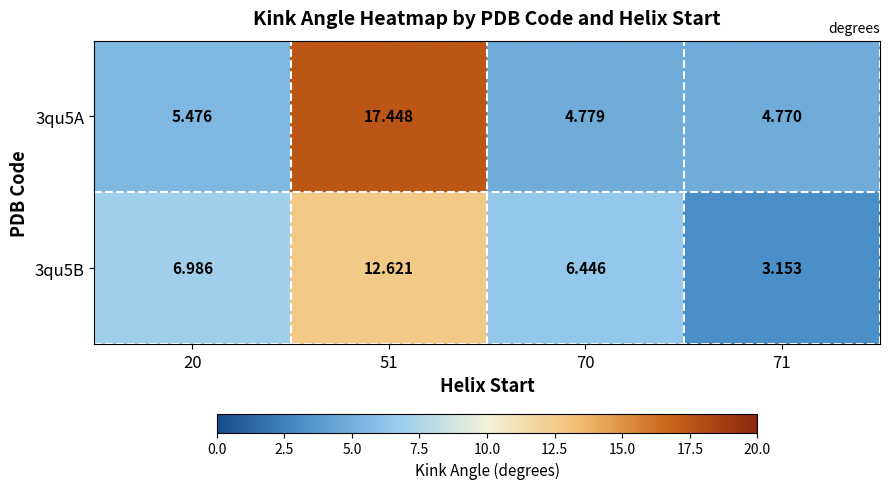

Is the value of 3qu5A at 71 greater than the value of 3qu5B at 51?

No